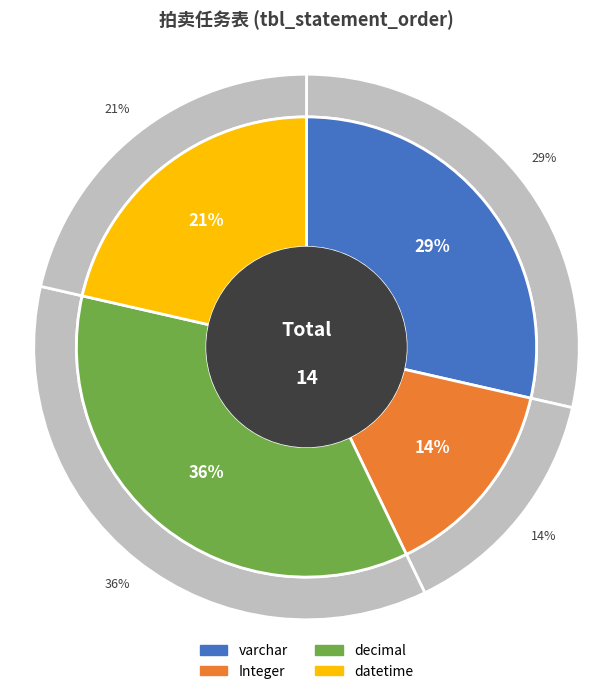

What percentage do Integer and varchar together represent?

42.9%